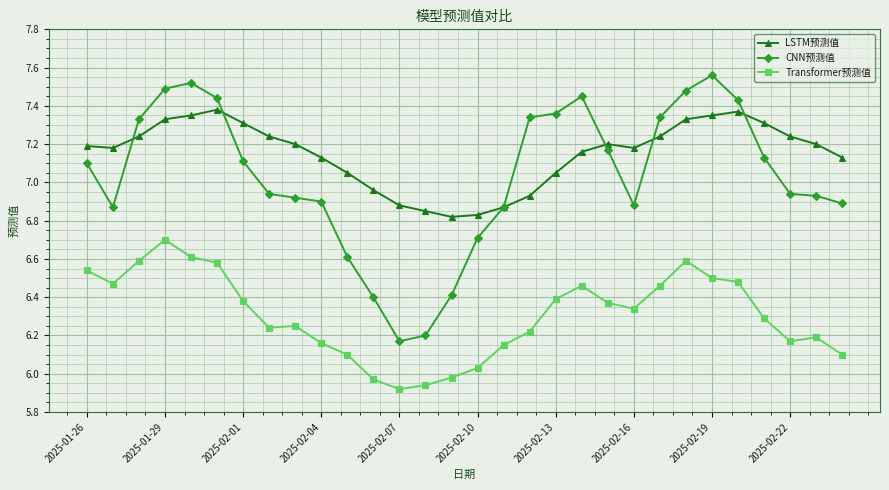

True or false: CNN预测值 has more than 2 points higher than both neighbors.

True